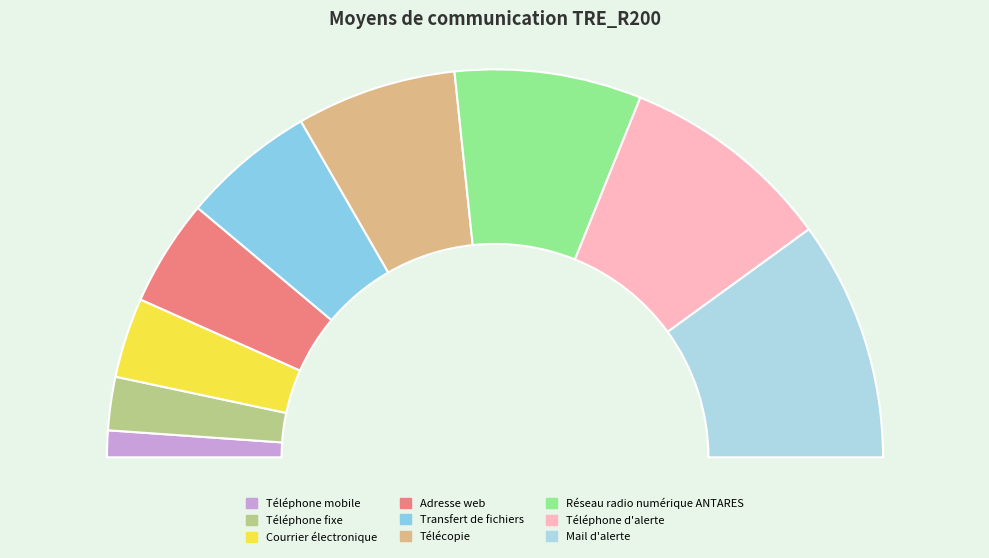

What percentage is NOT represented by Transfert de fichiers?

88.9%